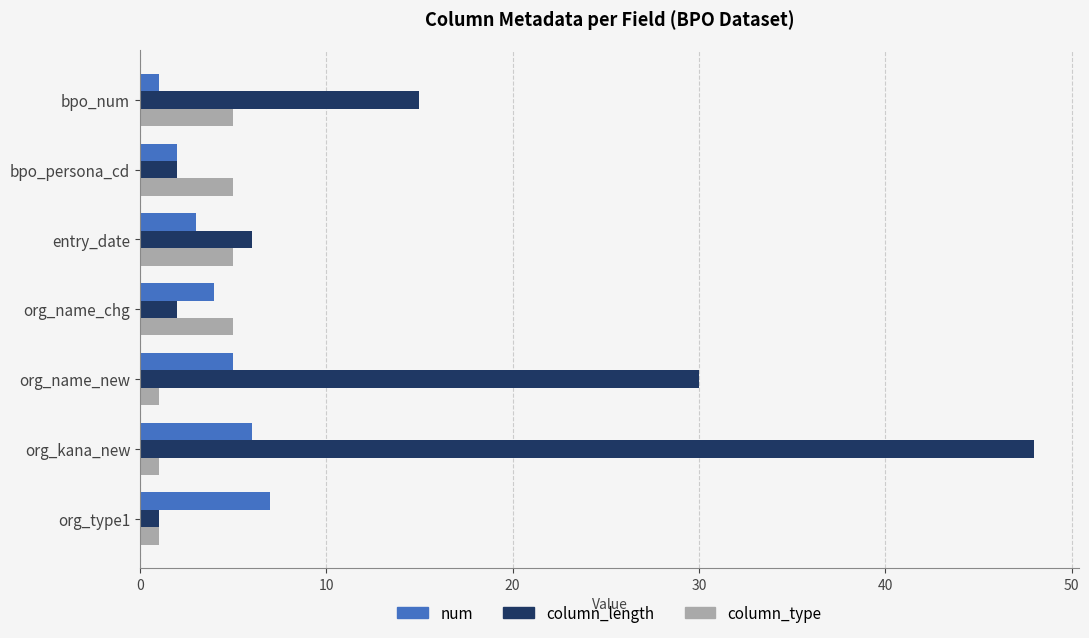

At which category does the chart reach its peak across all series?

org_kana_new